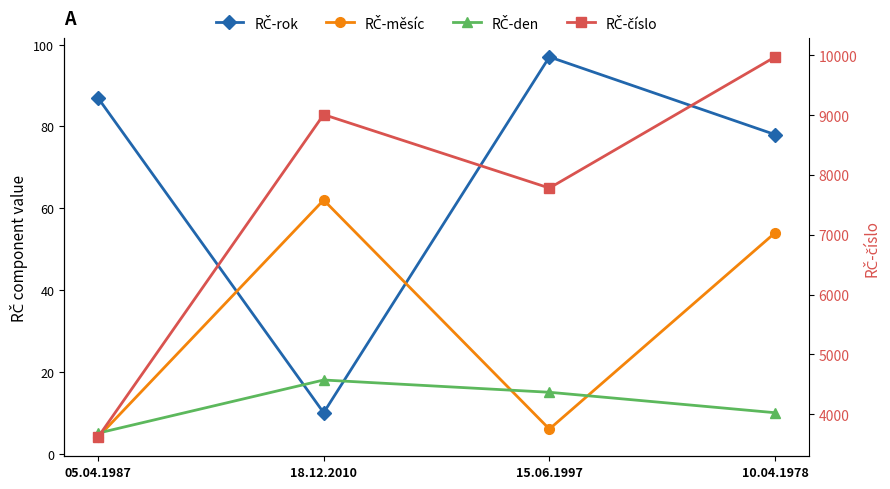

What is the difference between the highest and lowest values at 05.04.1987?

3610